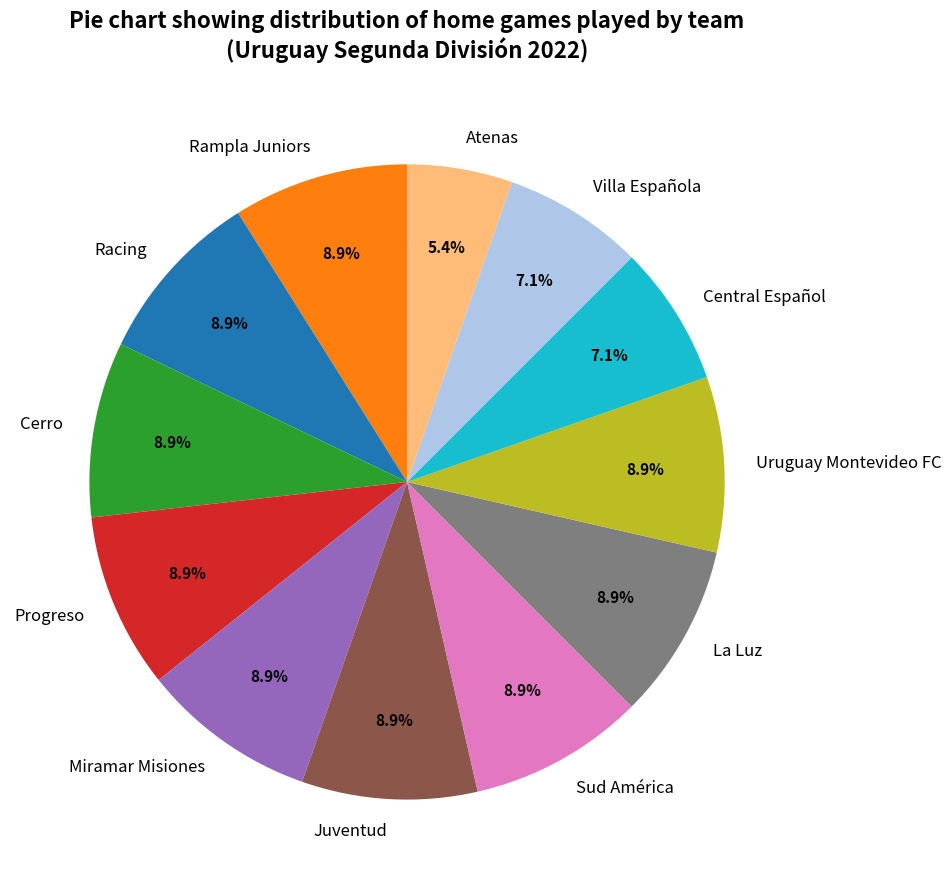

To the nearest percent, what is the combined percentage of Miramar Misiones and Sud América?

18%